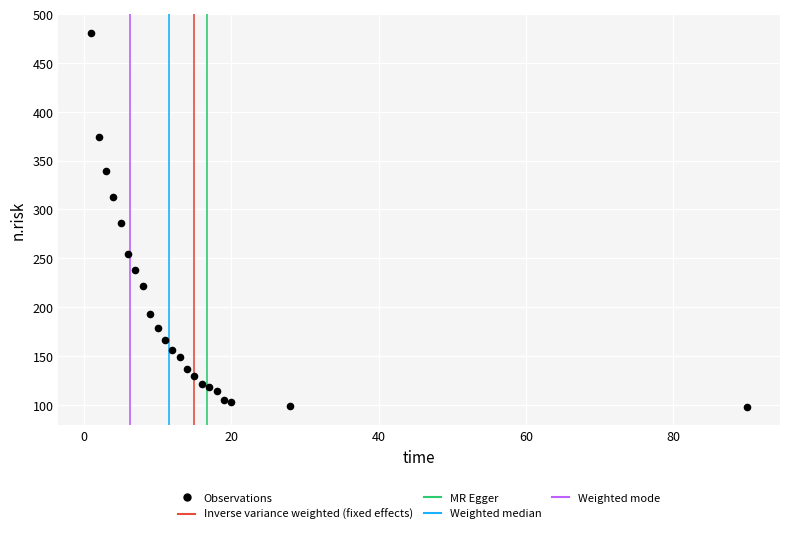

What is the range of Y values (max minus min)?

383